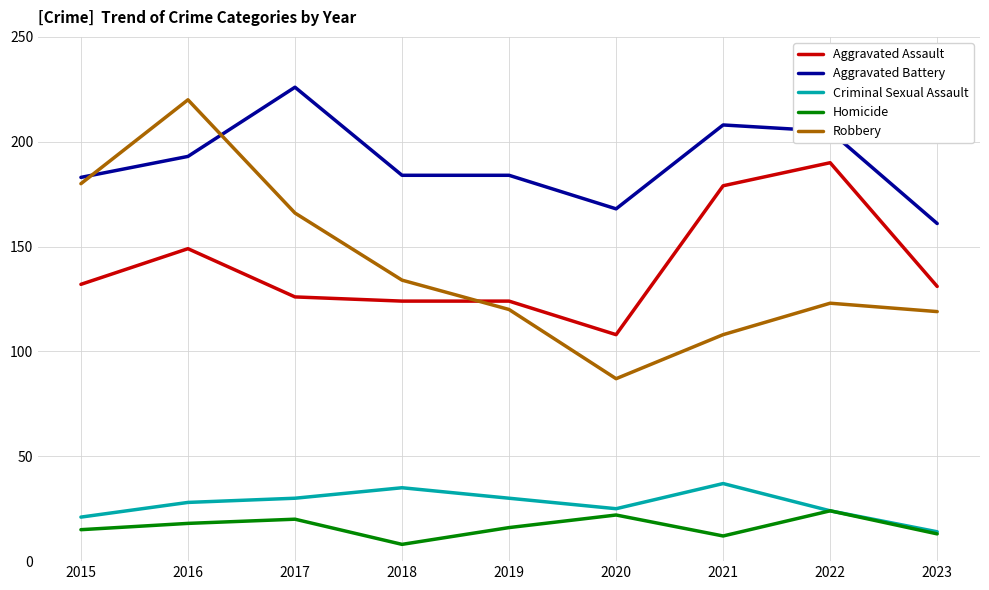

How many values in the Criminal Sexual Assault series are below 28?

4